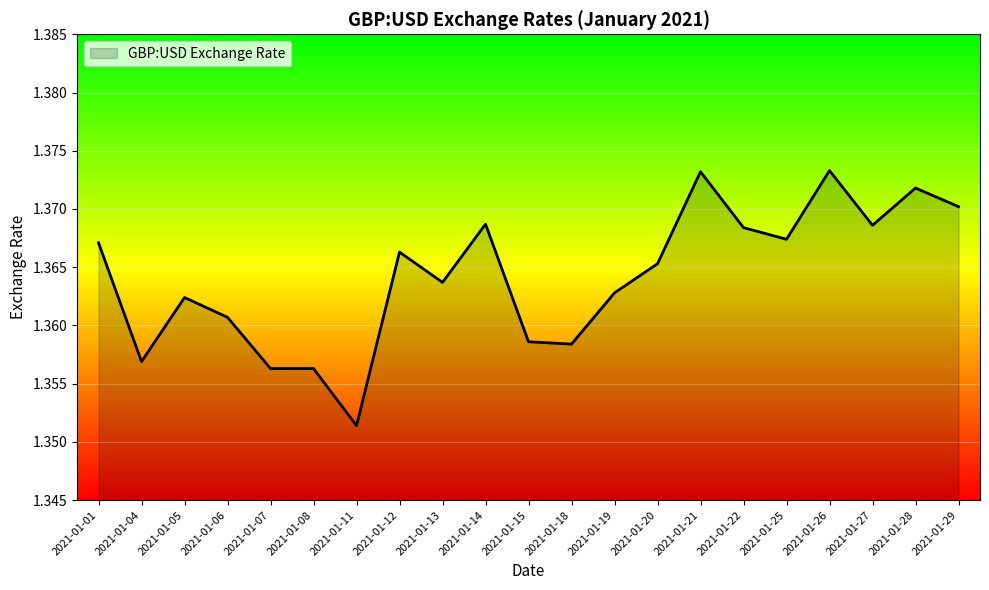

Between 2021-01-21 and 2021-01-13, which is larger?

2021-01-21